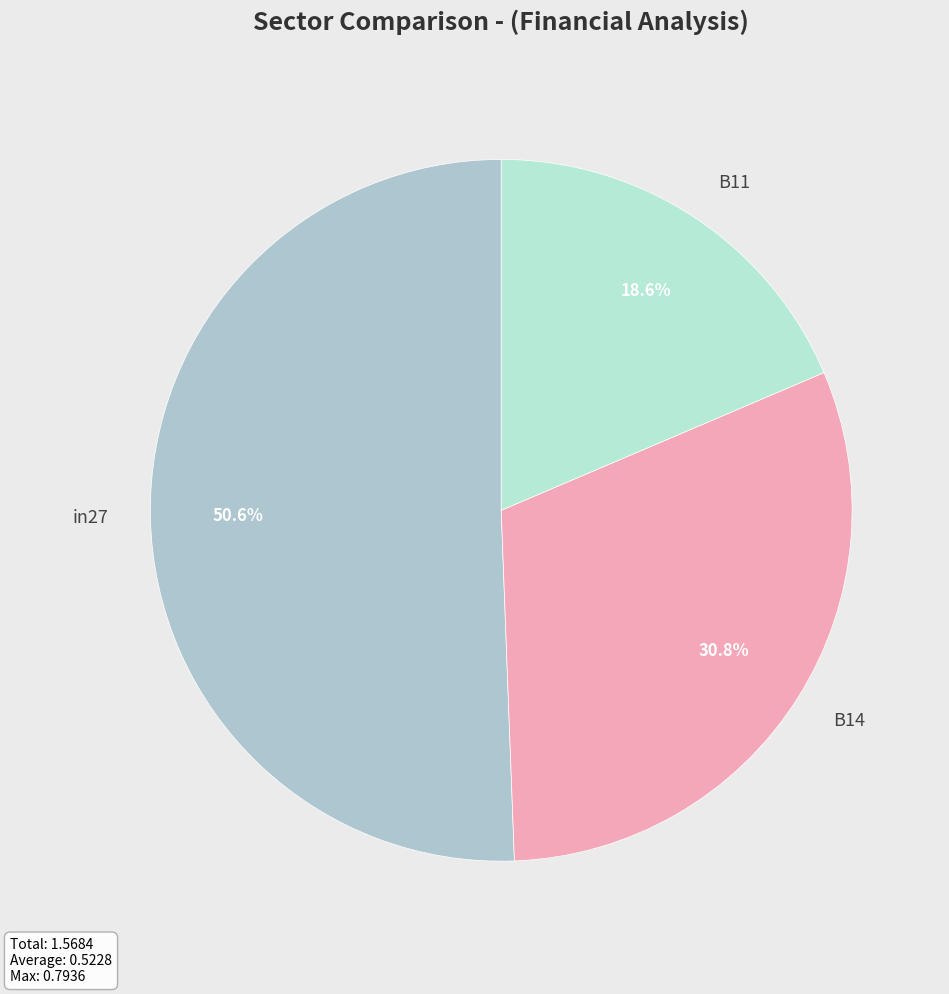

How many slices are in this pie chart?

3